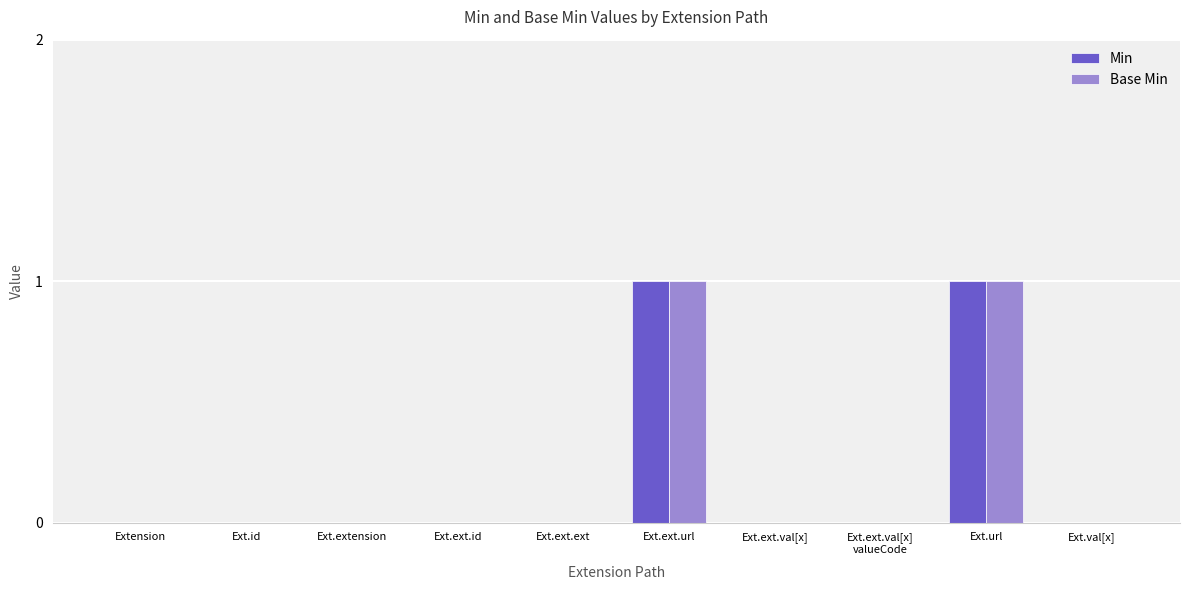

Is it true that Min equals 0 at Ext.ext.id?

True